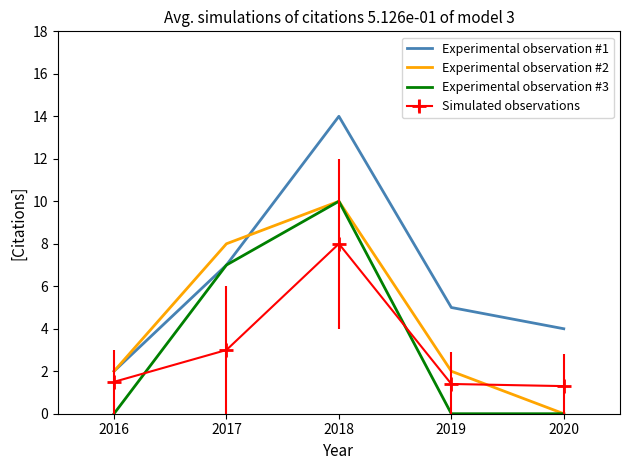

What is the total value across all series at 2019?

8.4